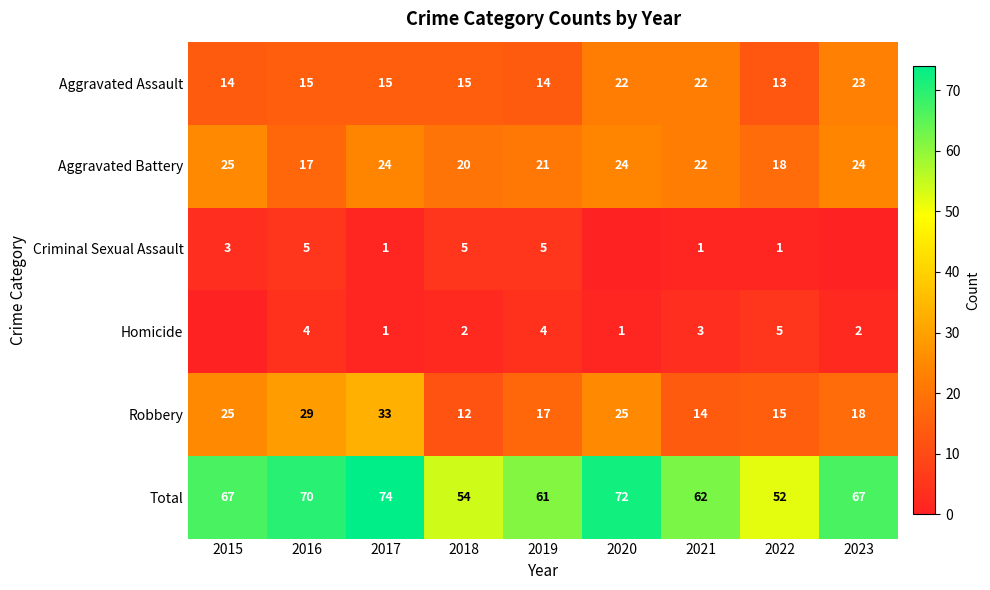

At which category is the sum across all series the highest?

2017